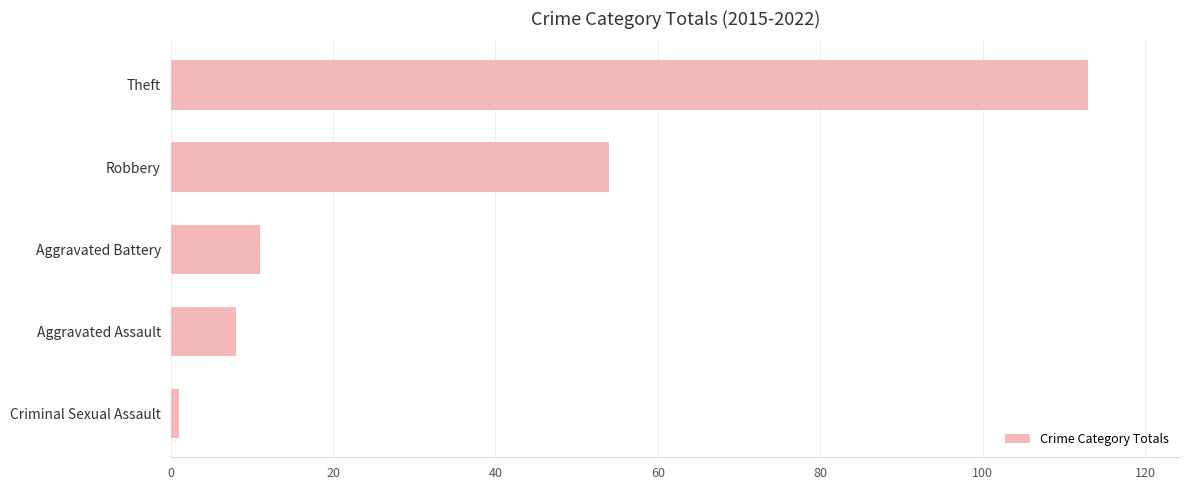

How many bars are there in total?

5